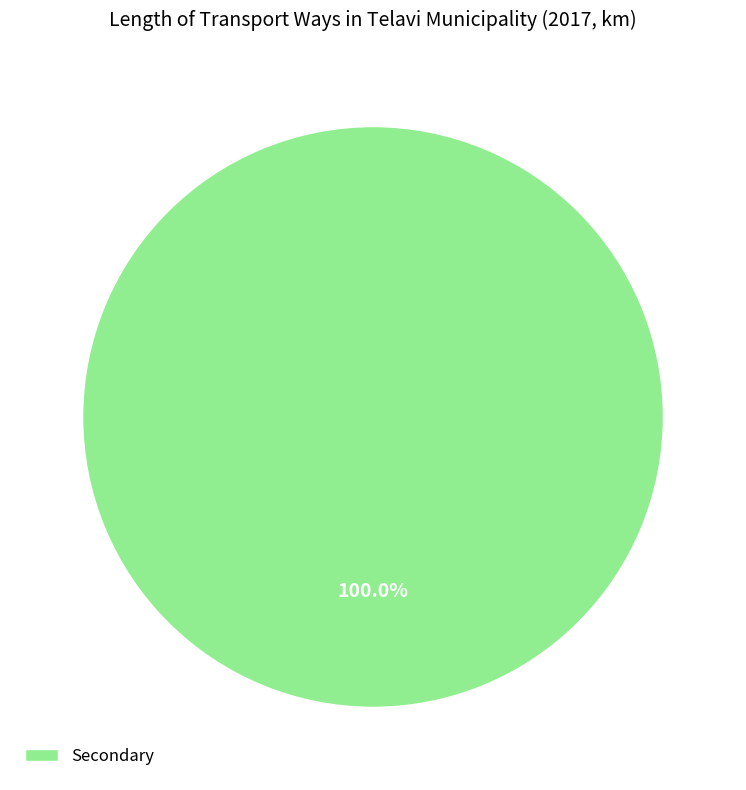

Rank the categories by value from highest to lowest.

Secondary